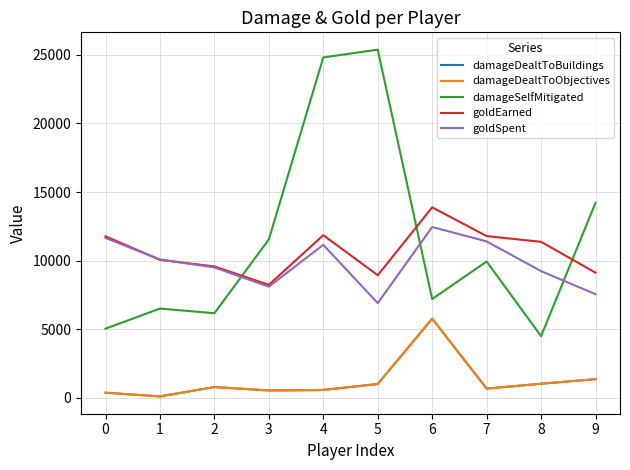

Does the chart have visible grid lines?

Yes